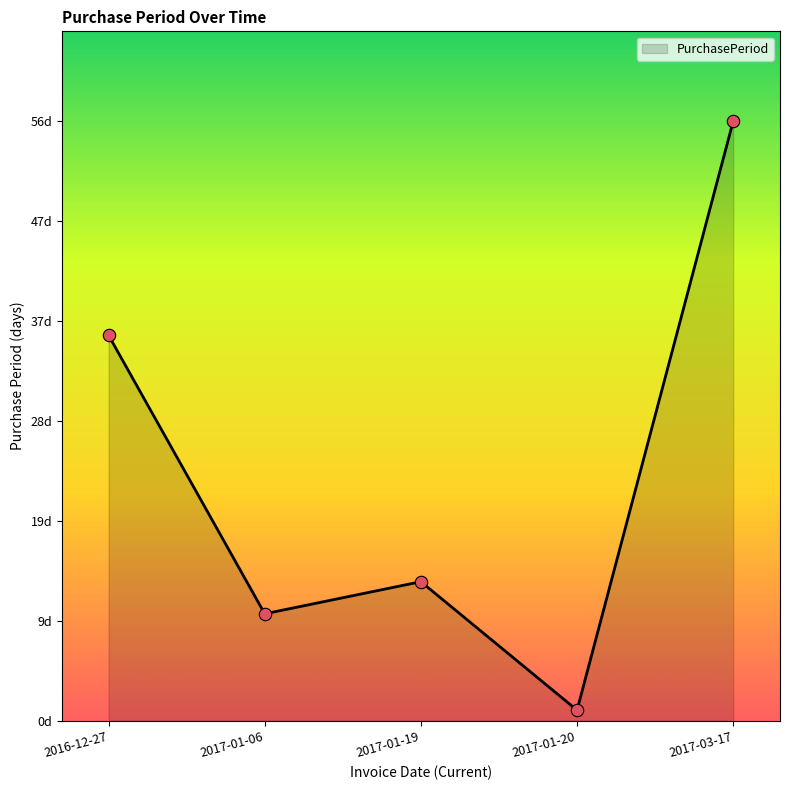

Which has a higher value, 2017-01-06 or 2016-12-27?

2016-12-27